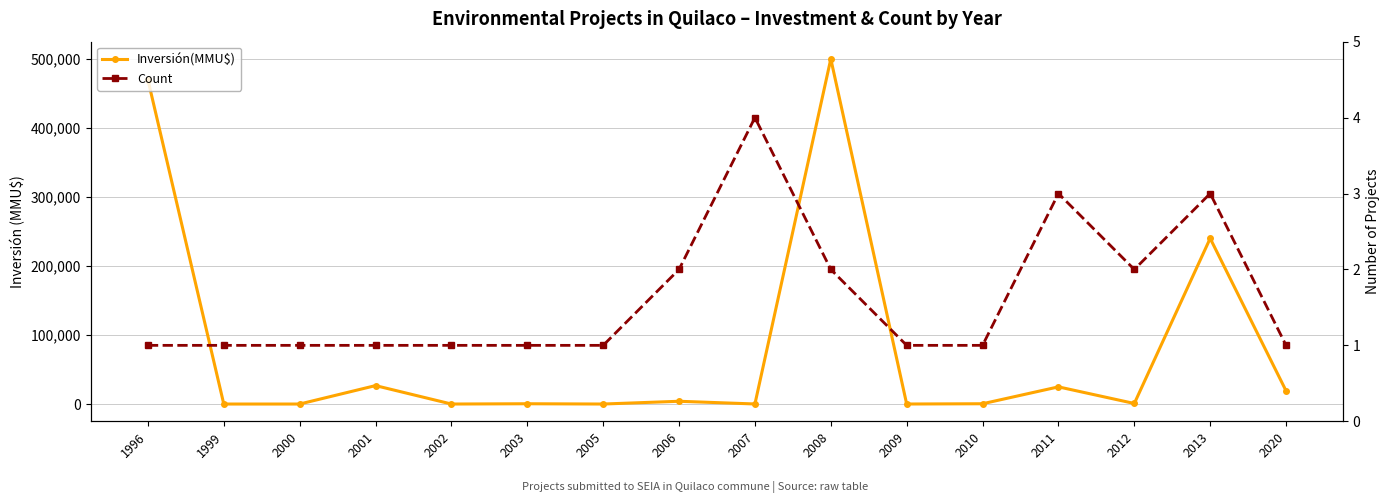

What is the difference between the maximum and second lowest values in the Inversión(MMU$) series?

500000